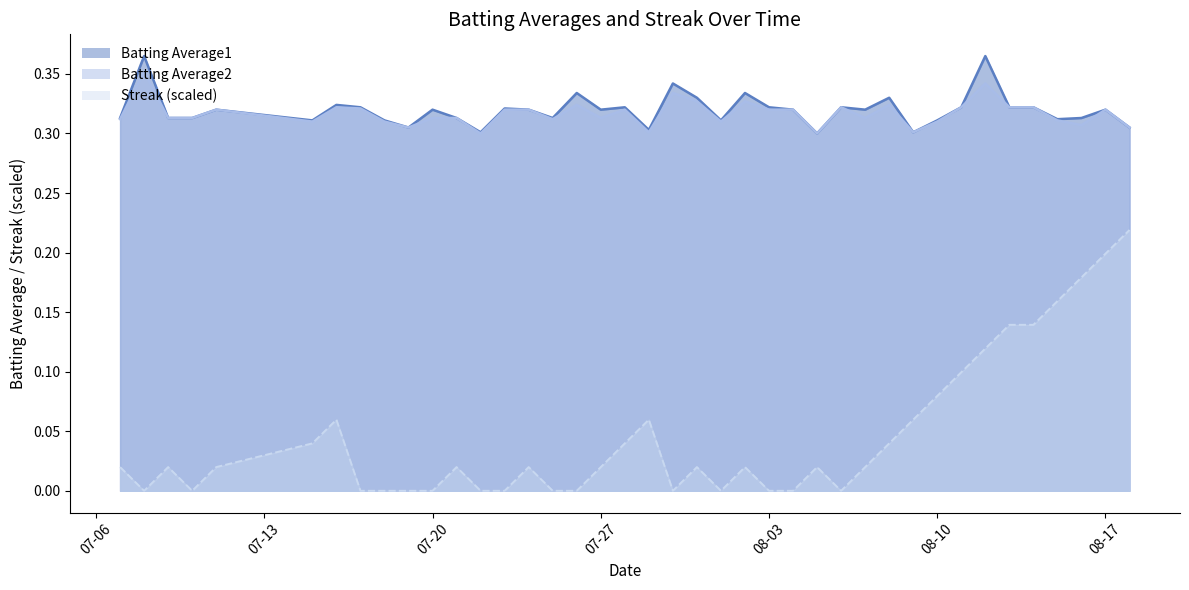

True or false: Batting Average2 and Streak (scaled) intersect in this chart.

False